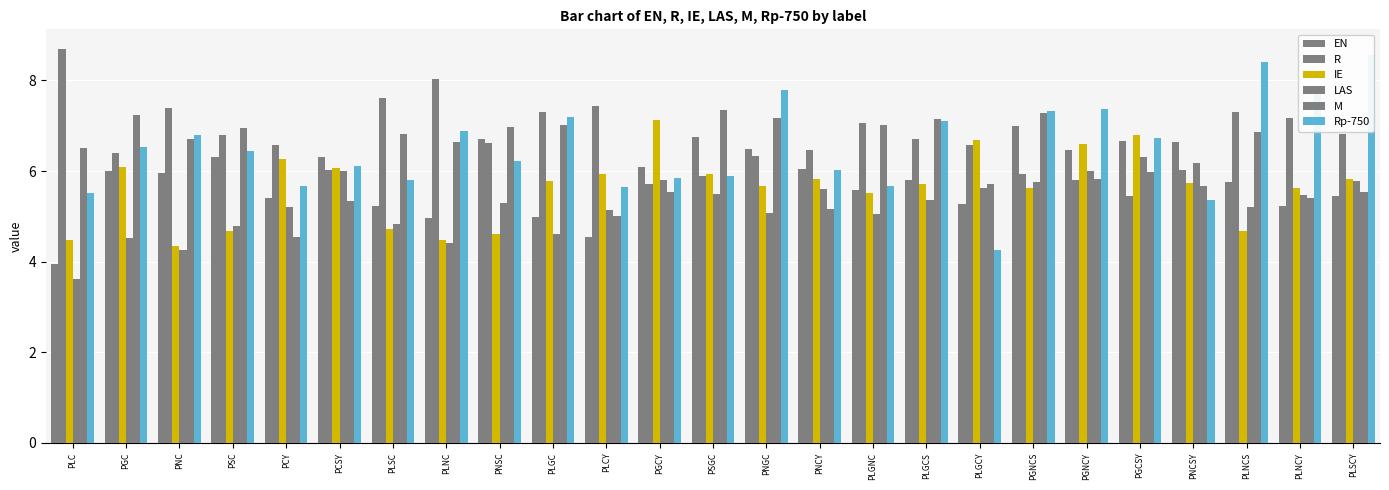

What is the minimum value for LAS?

3.6